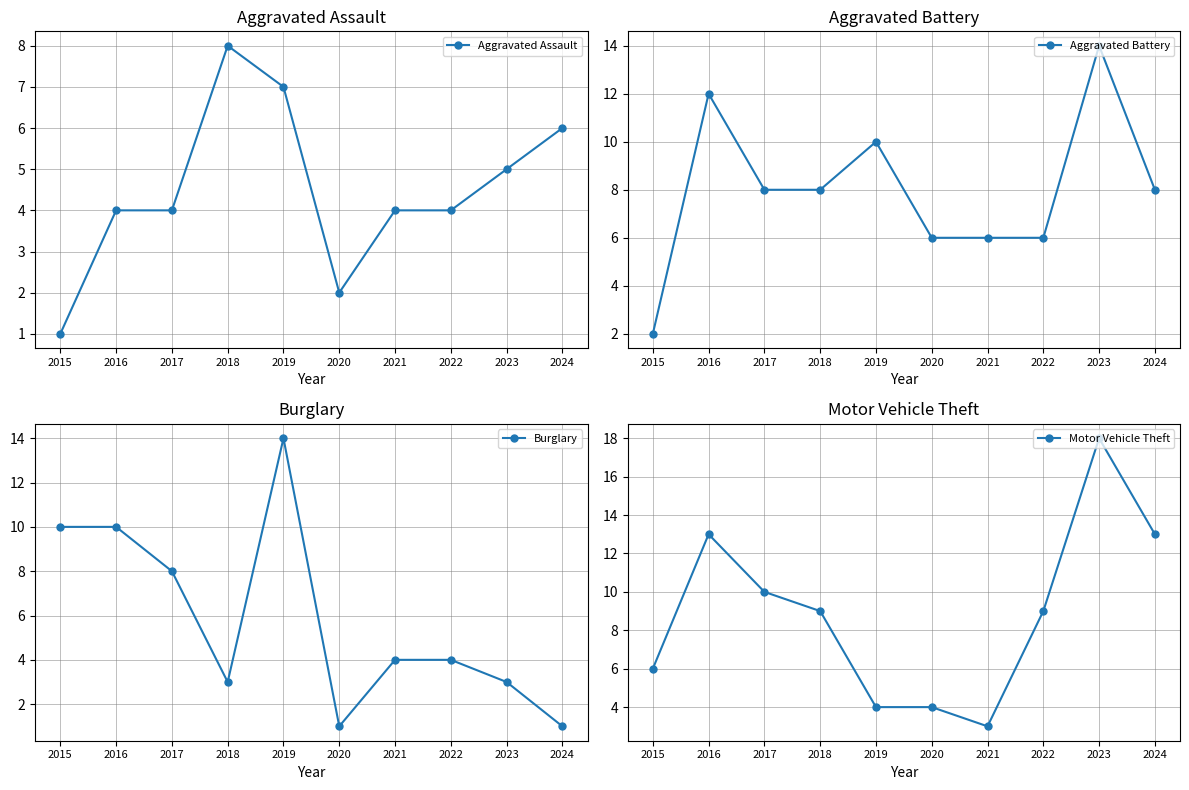

What are all the series names shown in the legend?

Aggravated Assault, Aggravated Battery, Burglary, Motor Vehicle Theft